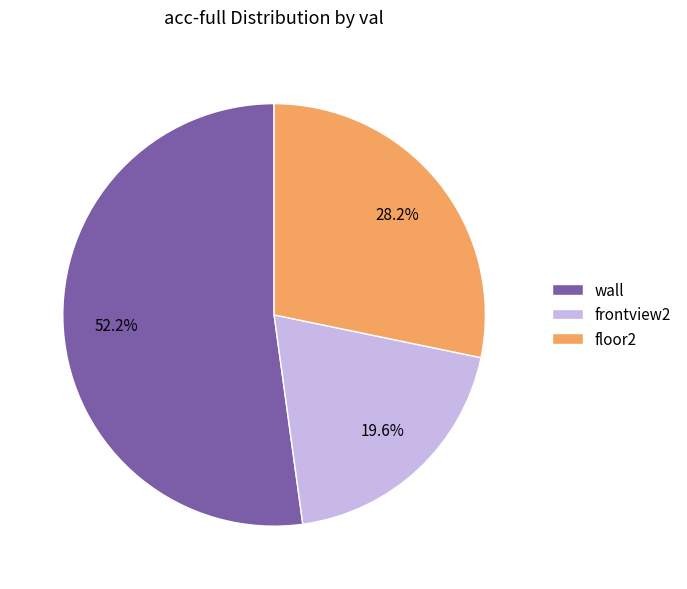

Which category has the smallest portion of the pie?

frontview2